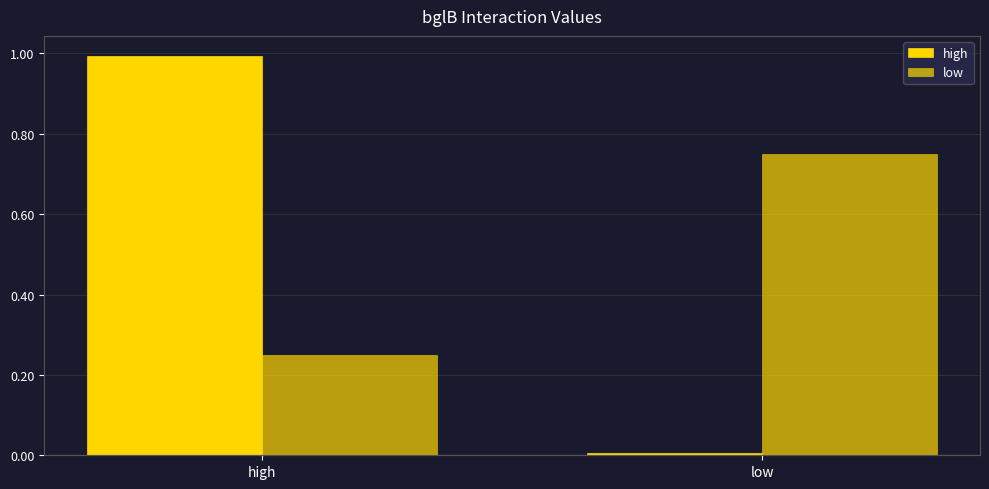

What is the value of the low bar at the 2nd from the left?

0.8